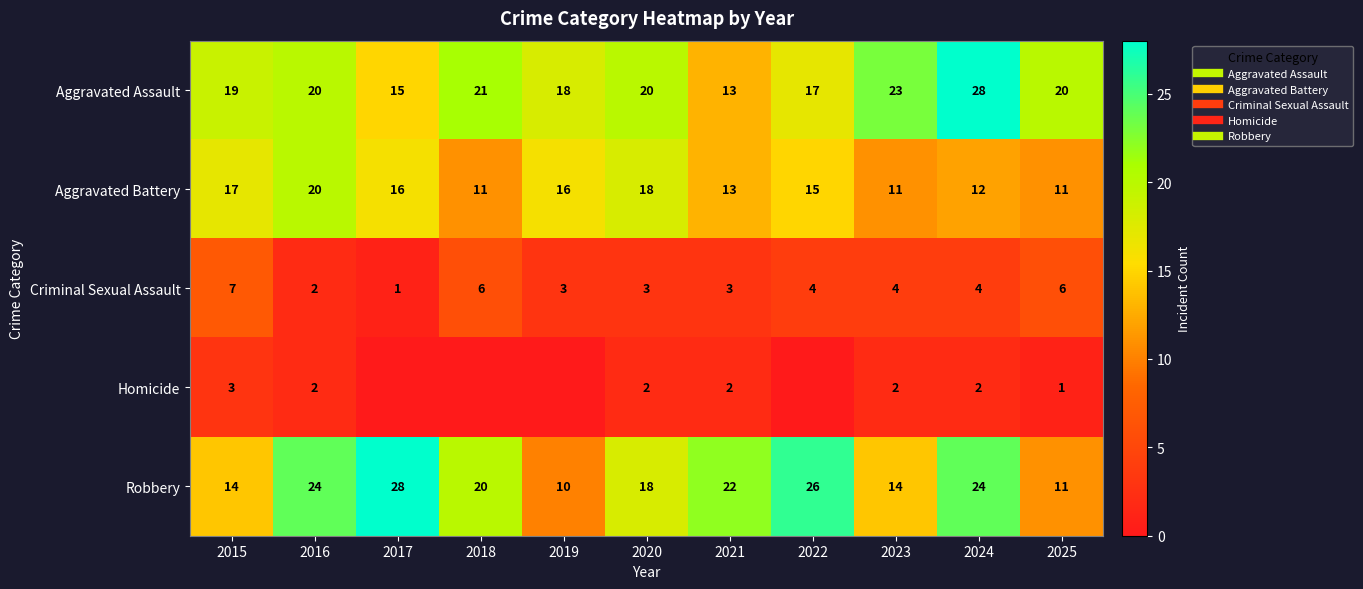

True or false: Robbery has a value of 11 at 2025.

True